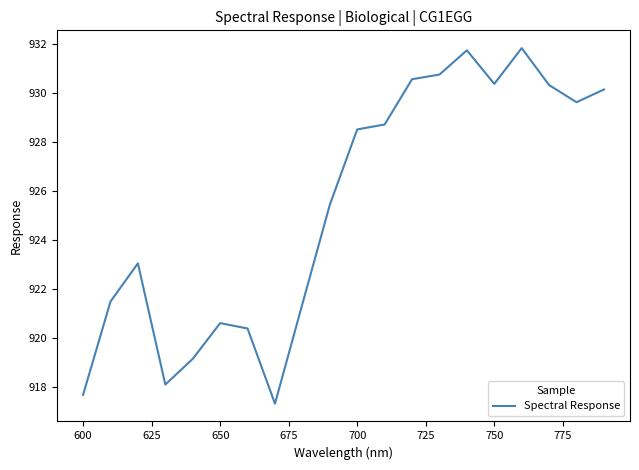

What is the minimum value shown in the chart?

917.3